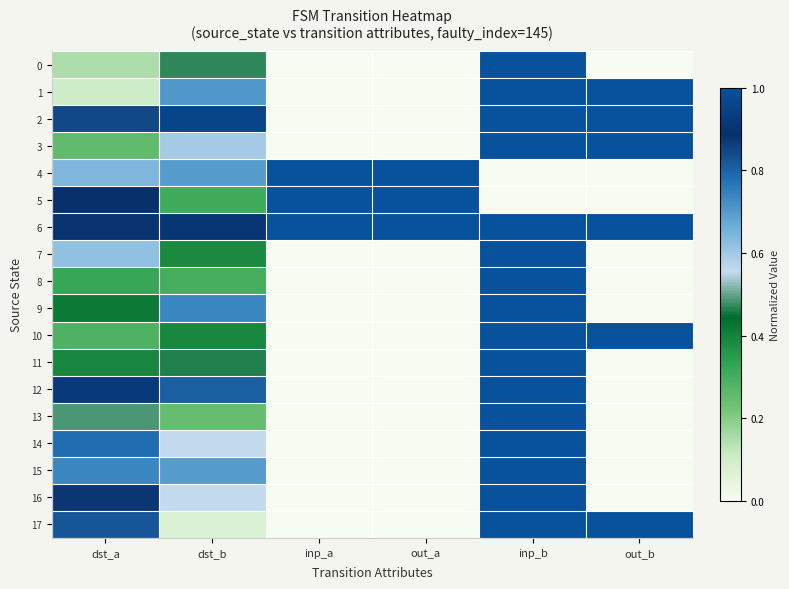

Which has a higher value, dst_a or dst_b?

dst_b